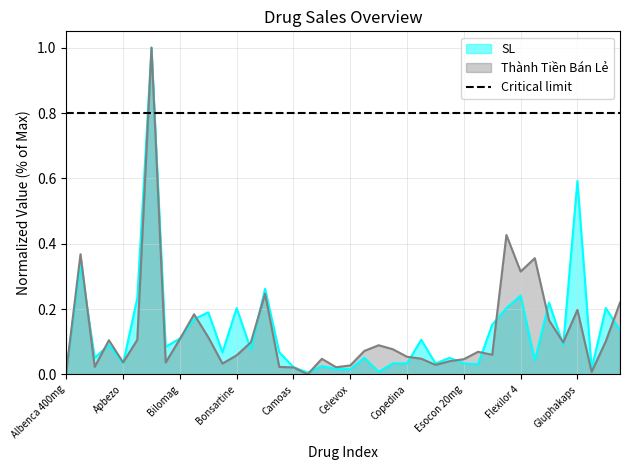

What value does the Thành Tiền Bán Lẻ series have at Fagendol?

0.1